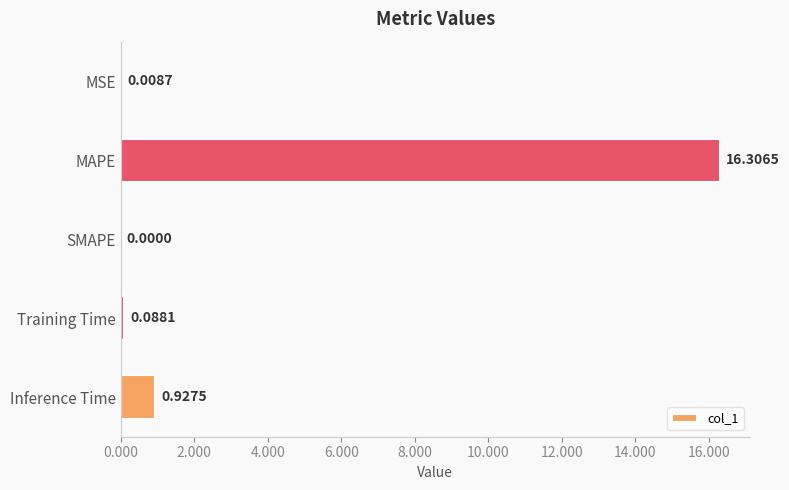

Which has a higher value, MAPE or Inference Time?

MAPE